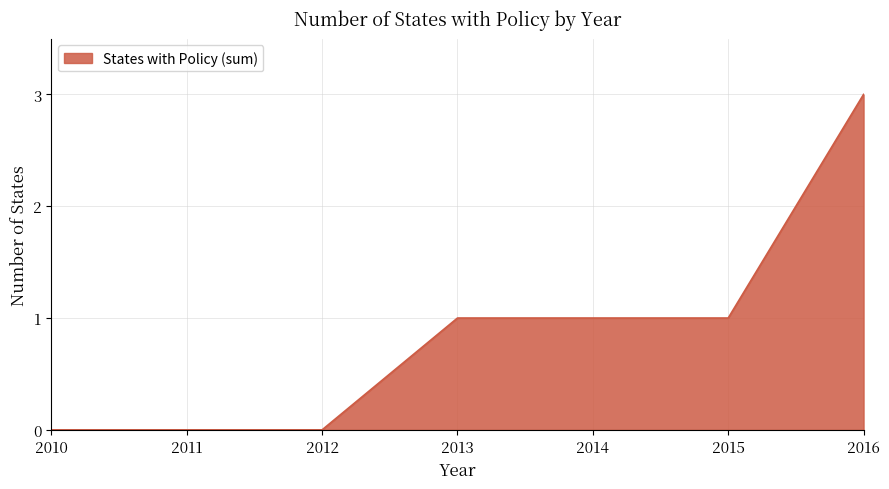

Which has a higher value, 2014 or 2010?

2014